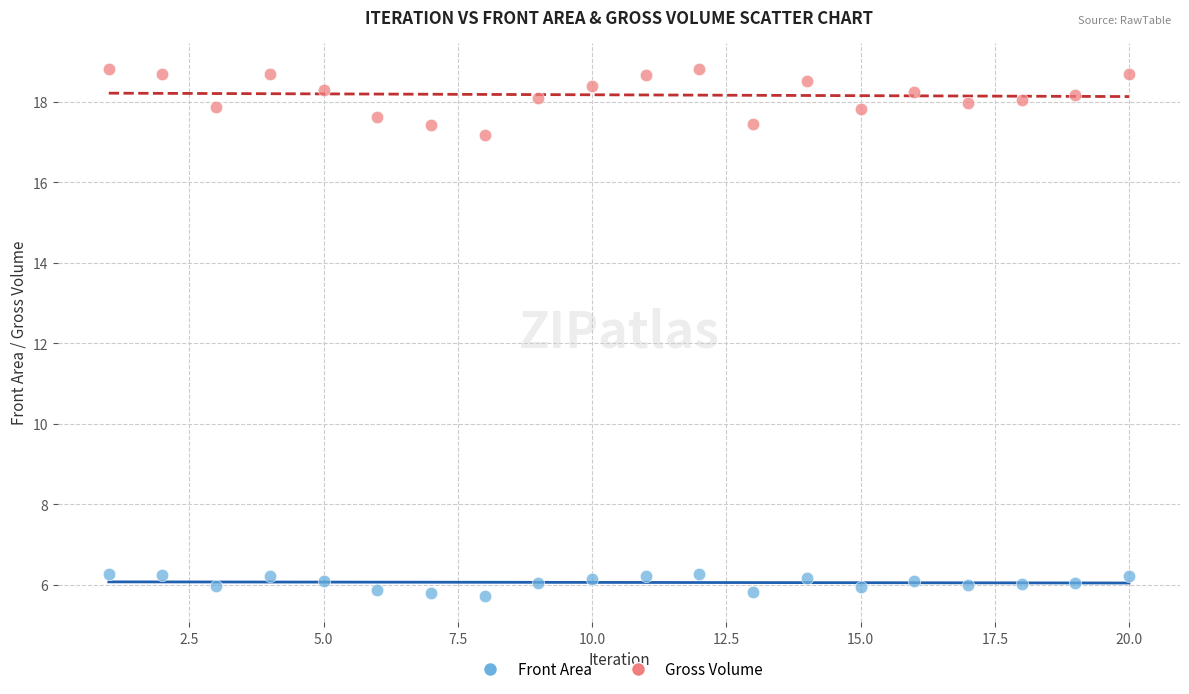

Which series has the widest spread of Y values?

Gross Volume